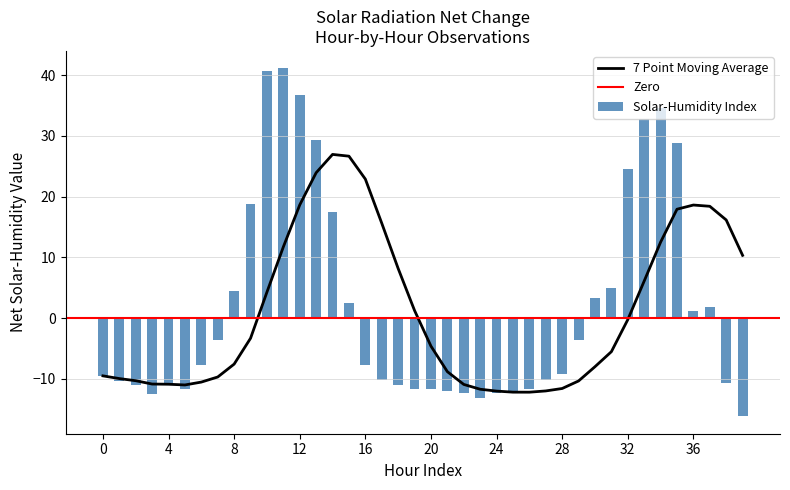

Is it true that Solar-Humidity Index equals -16.6 at 24?

False